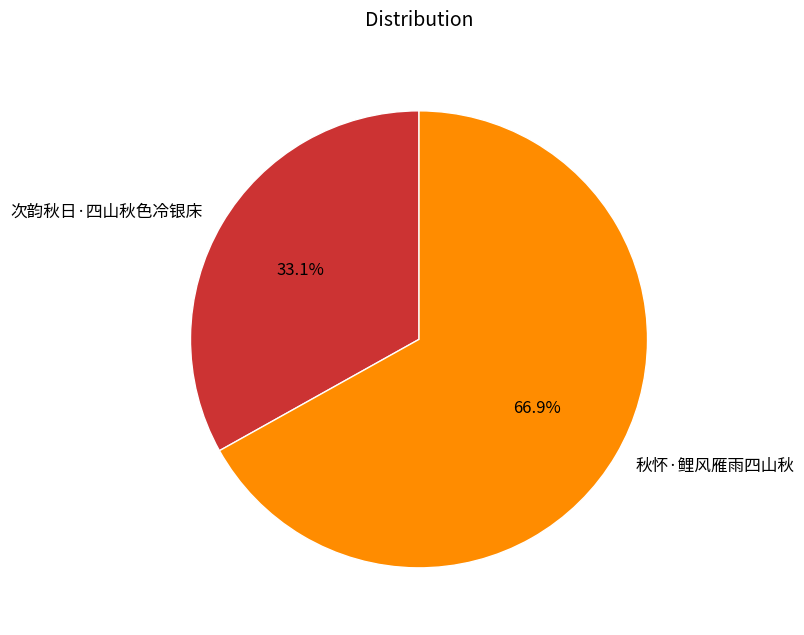

Rank the categories by value from lowest to highest.

次韵秋日·四山秋色冷银床, 秋怀·鲤风雁雨四山秋